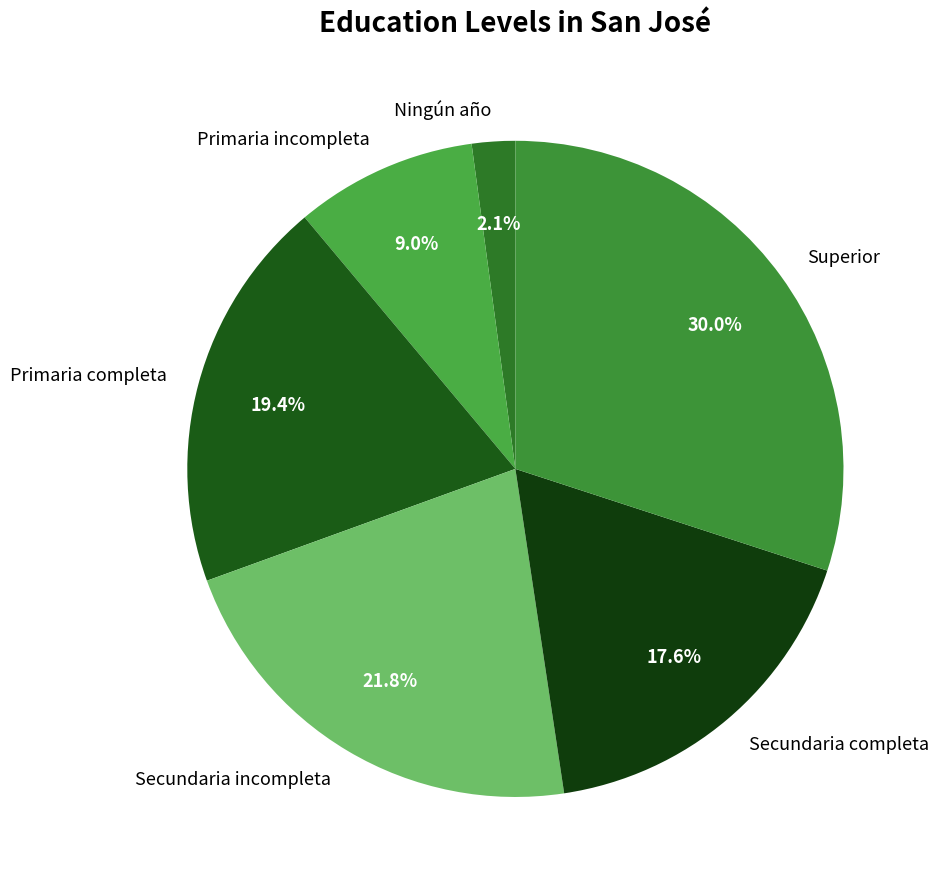

To the nearest percent, what is the difference between the largest and smallest slice percentages?

28%